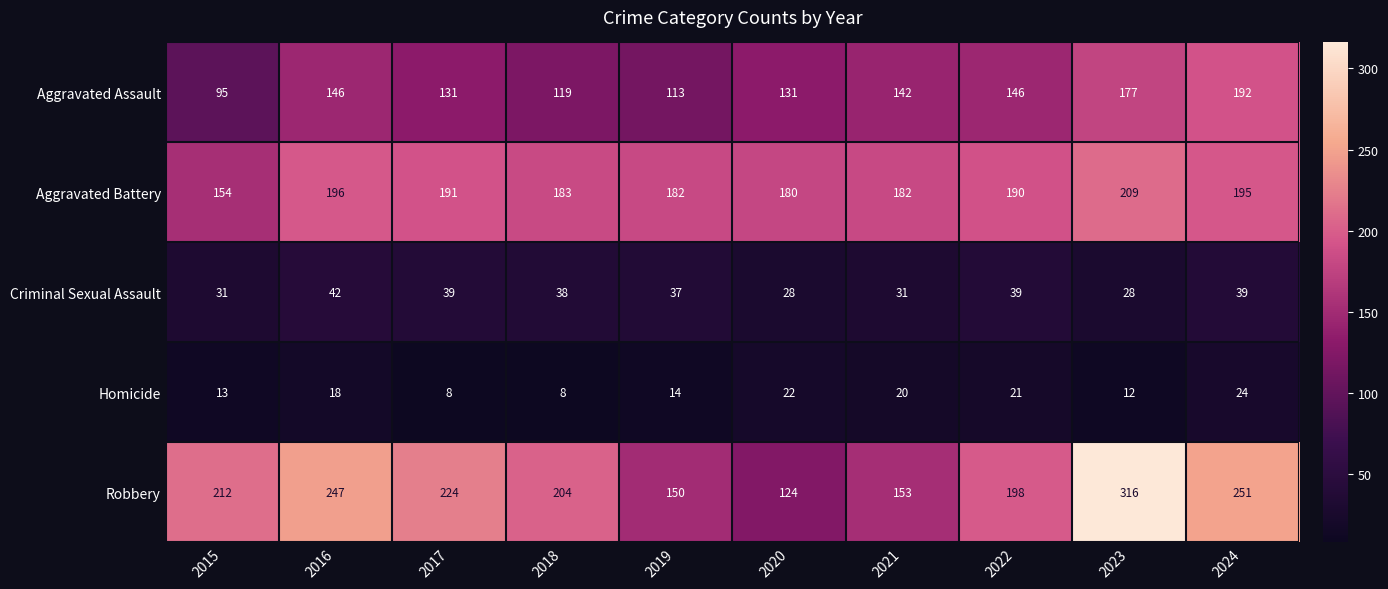

True or false: Aggravated Battery has a value of 196 at 2016.

True